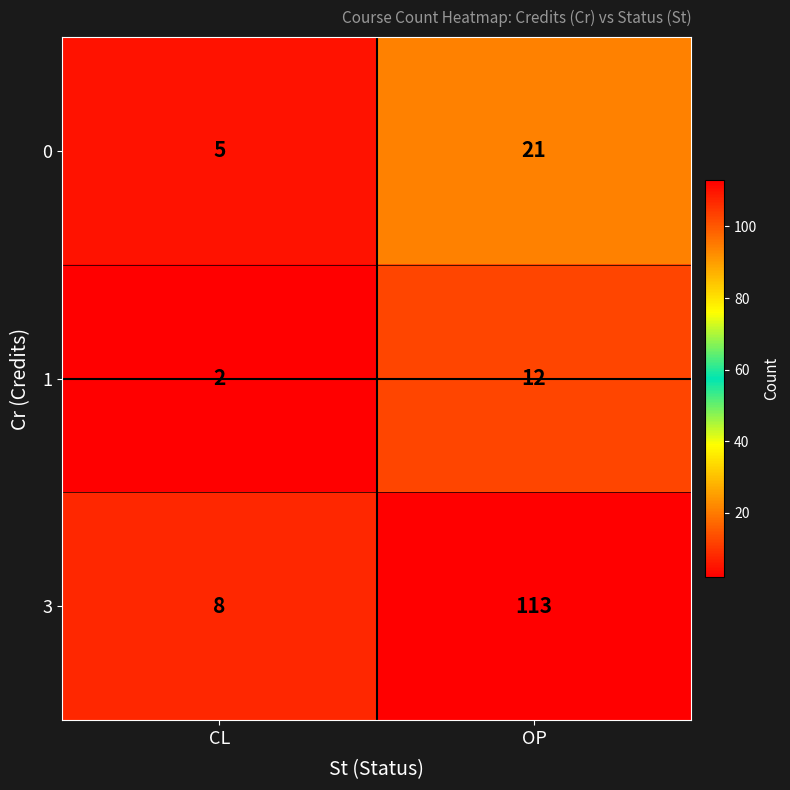

At which category is the sum across all series the highest?

OP